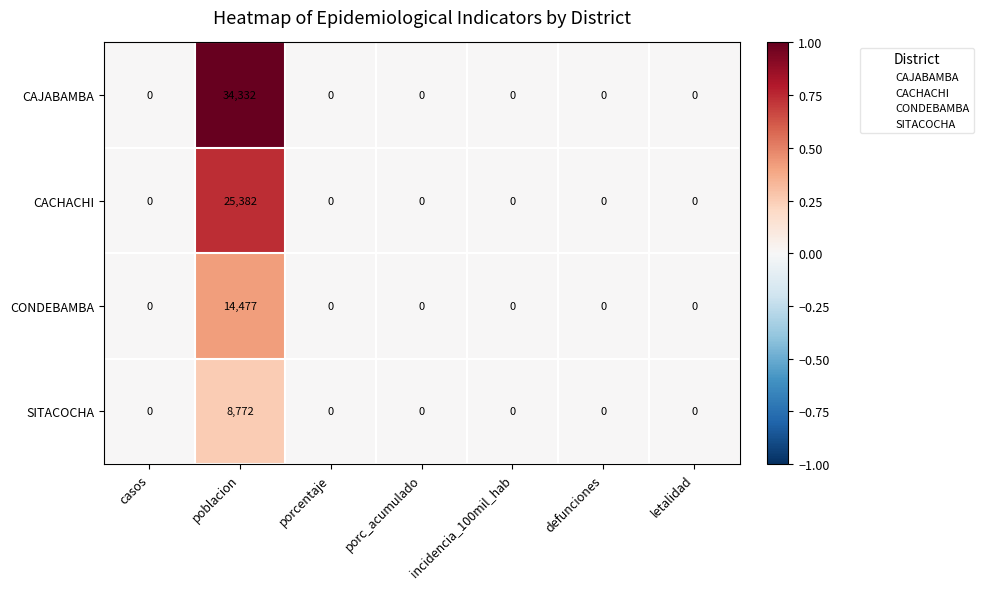

What is the difference between the maximum and minimum values in the SITACOCHA series?

8772